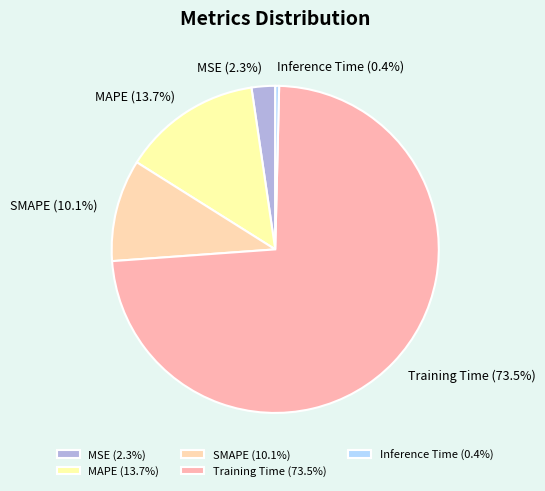

To the nearest percent, what is the difference between the largest and smallest slice percentages?

73%